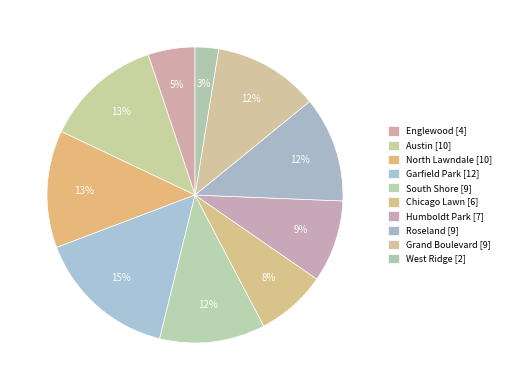

Count the number of slices in the pie.

10